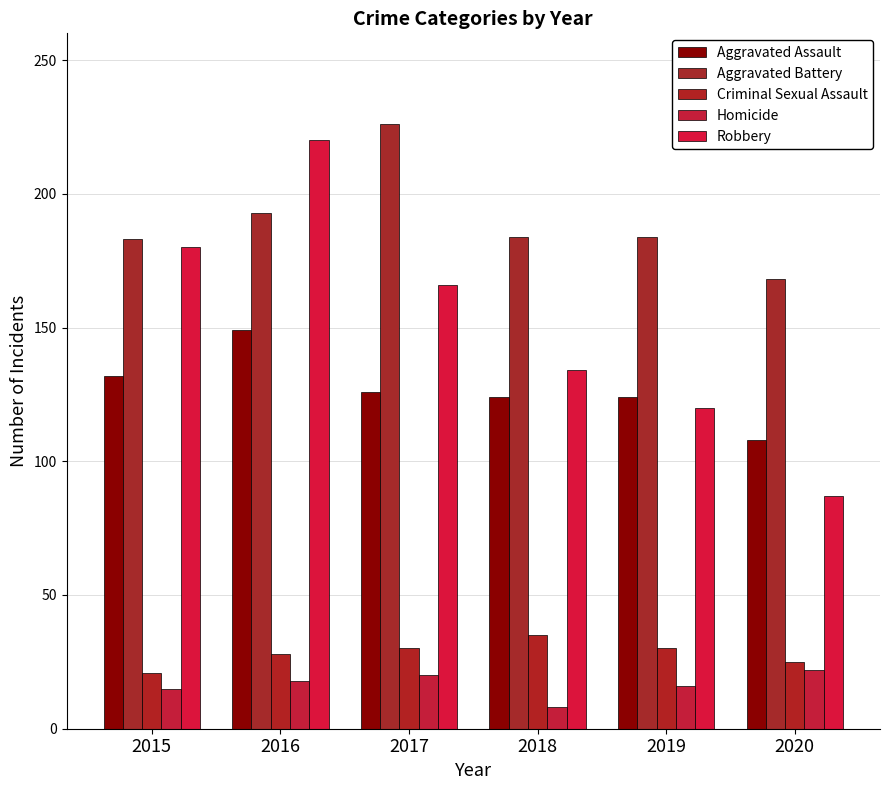

Reading left to right, extract all data points from this chart.

Aggravated Assault: 2015=132	2016=149	2017=126	2018=124	2019=124	2020=108
Aggravated Battery: 2015=183	2016=193	2017=226	2018=184	2019=184	2020=168
Criminal Sexual Assault: 2015=21	2016=28	2017=30	2018=35	2019=30	2020=25
Homicide: 2015=15	2016=18	2017=20	2018=8	2019=16	2020=22
Robbery: 2015=180	2016=220	2017=166	2018=134	2019=120	2020=87